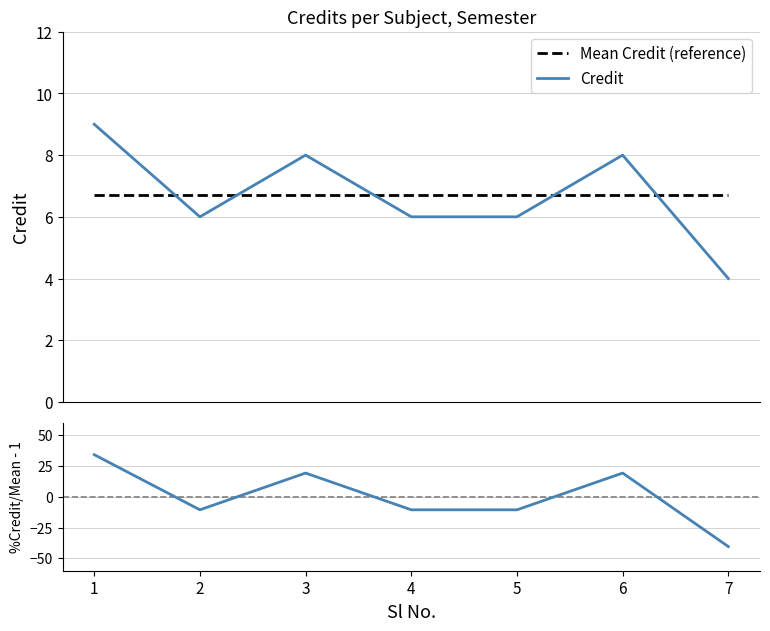

How many values in the % deviation from mean series are below -10?

4